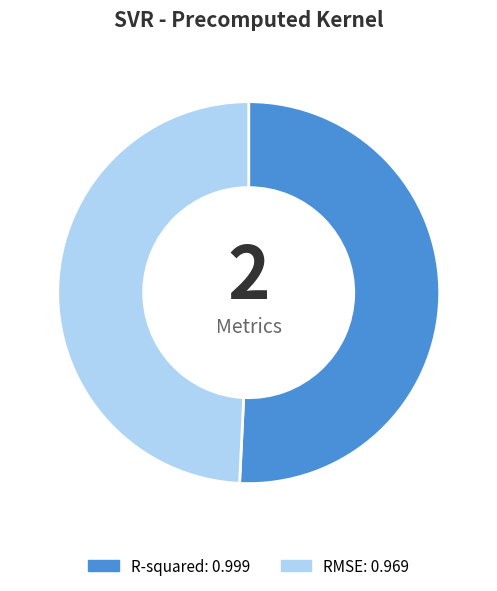

Combined, do R-squared and RMSE account for over 50%?

Yes